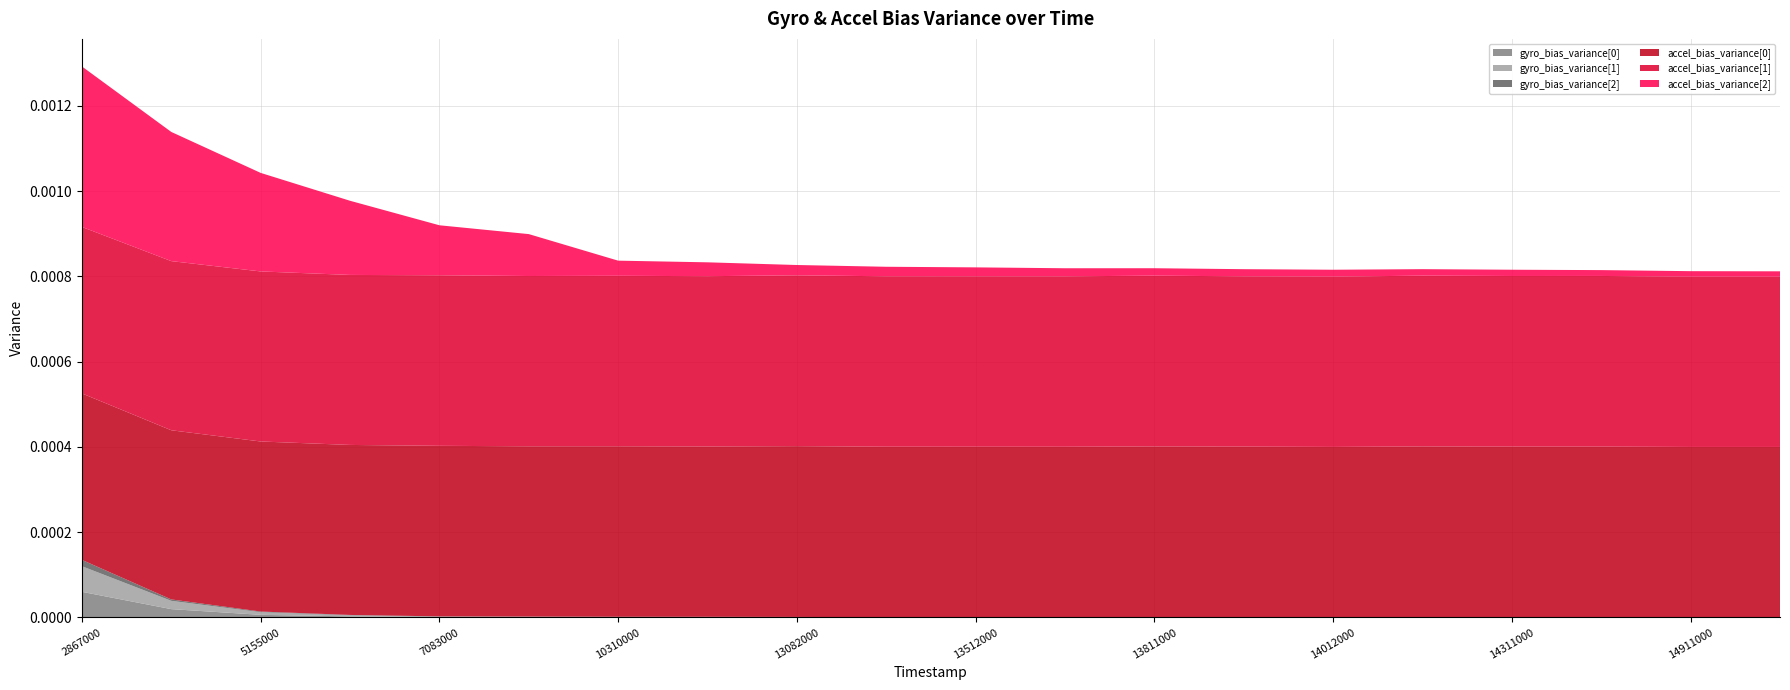

True or false: gyro_bias_variance[0] has a value of 0.0 at 5155000.

True